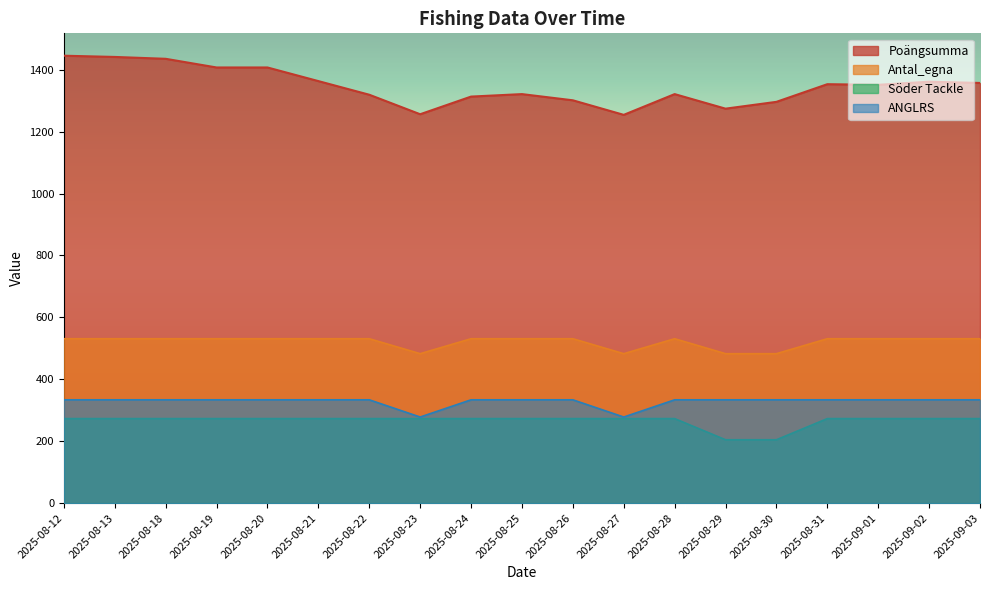

Which has a higher value, 2025-08-31 or 2025-08-30?

2025-08-31